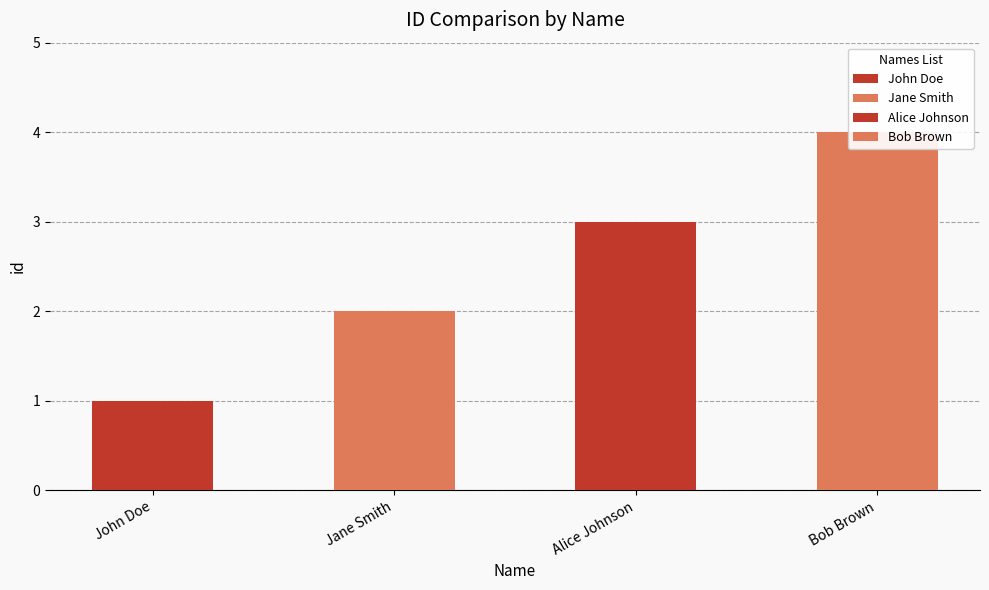

Reading left to right, what are all the values shown in this chart?

1	2	3	4